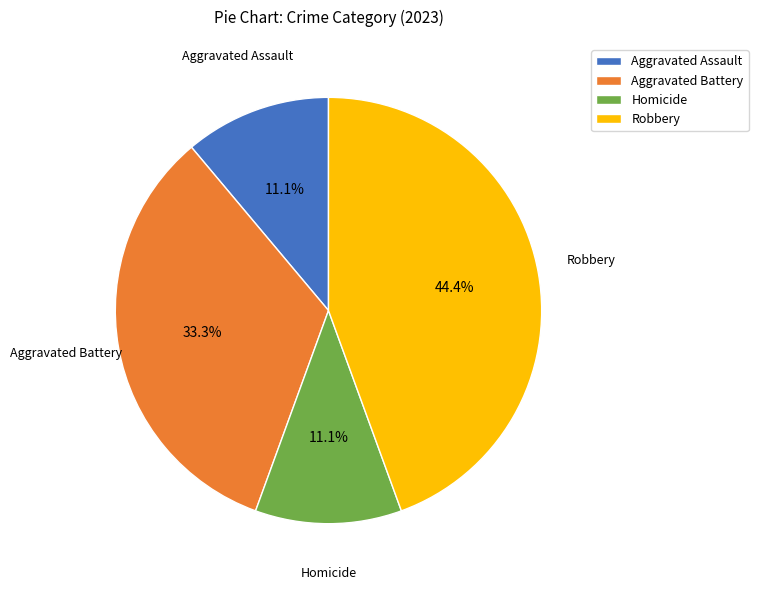

Approximately how many times larger is the value at Aggravated Assault compared to Aggravated Battery?

0.3